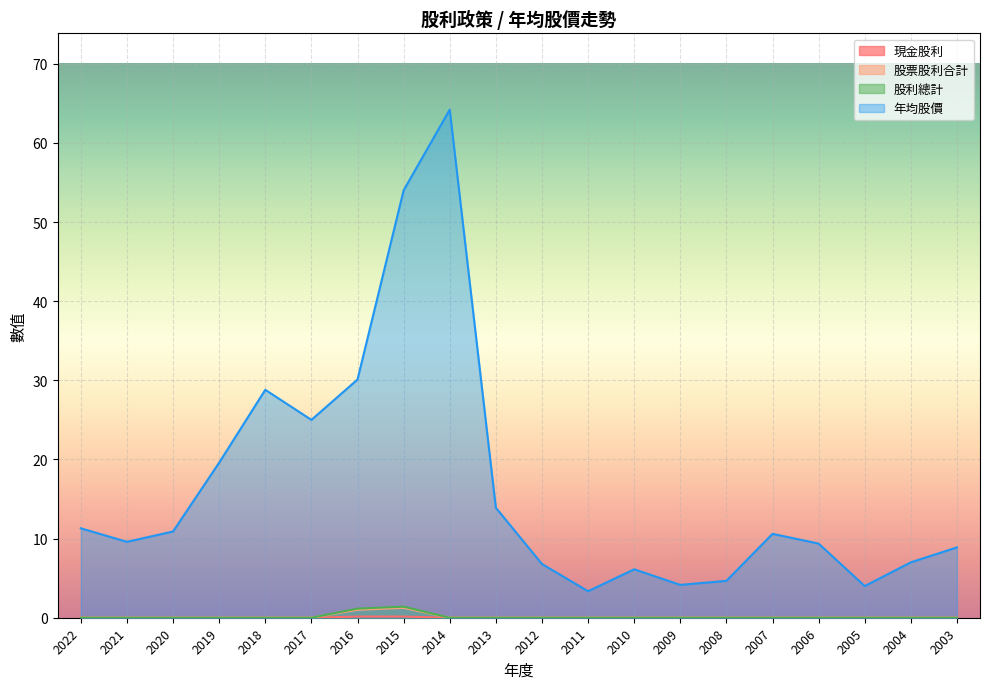

Which series has the largest total across all categories?

年均股價